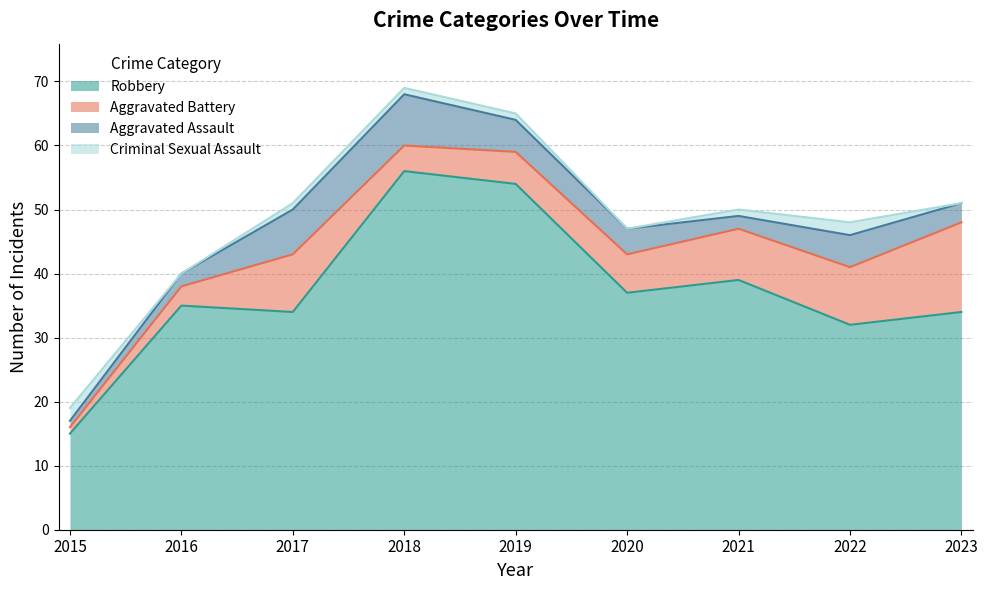

True or false: Aggravated Assault and Robbery cross at least once.

False